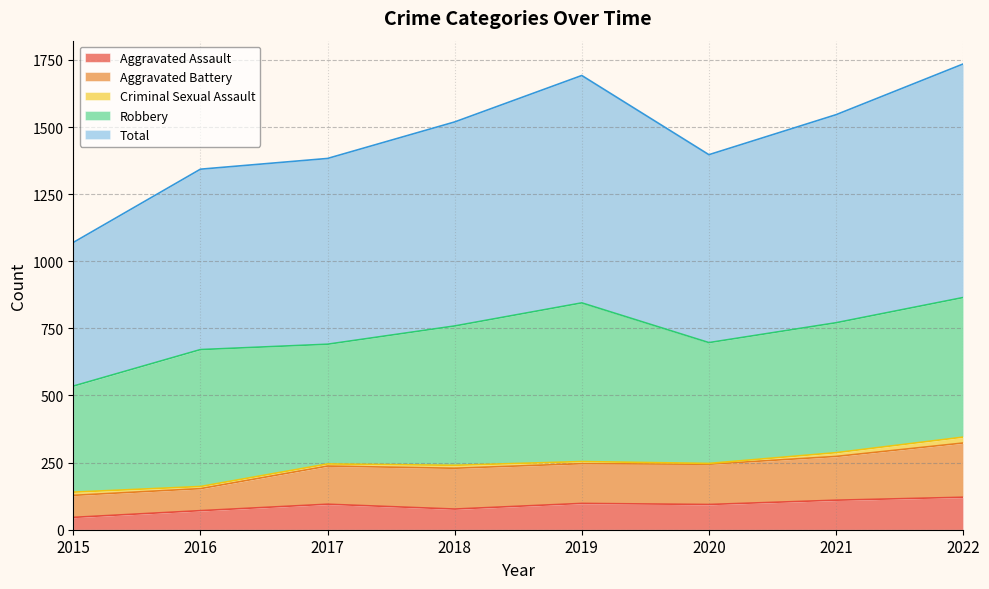

The value of Aggravated Assault at 2020 is 42. True or false?

False